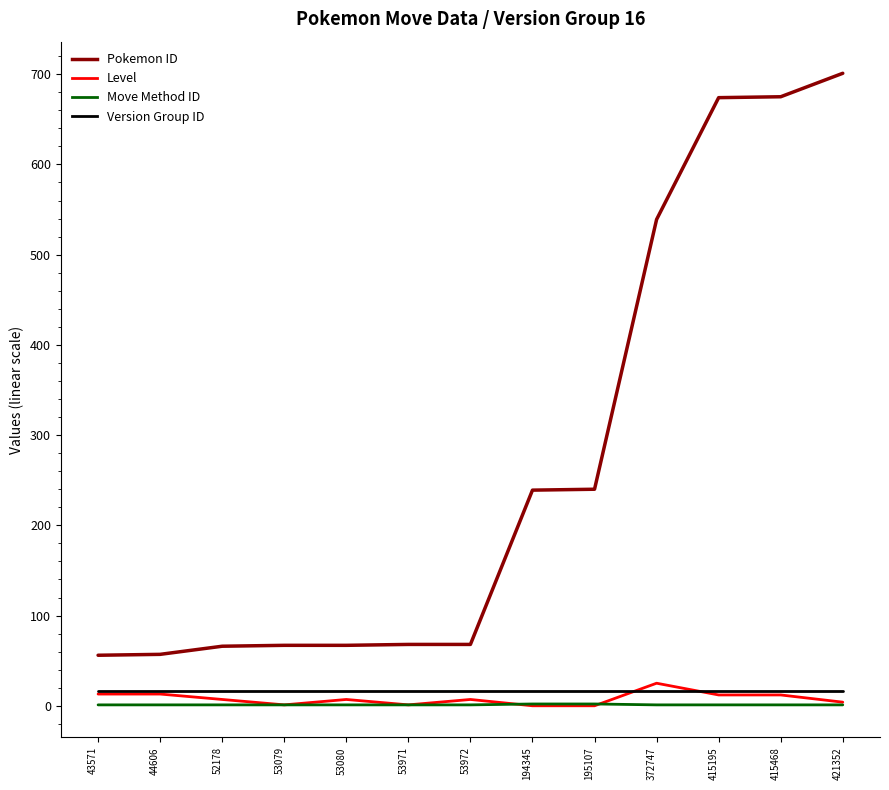

At which category does the chart reach its peak across all series?

421352